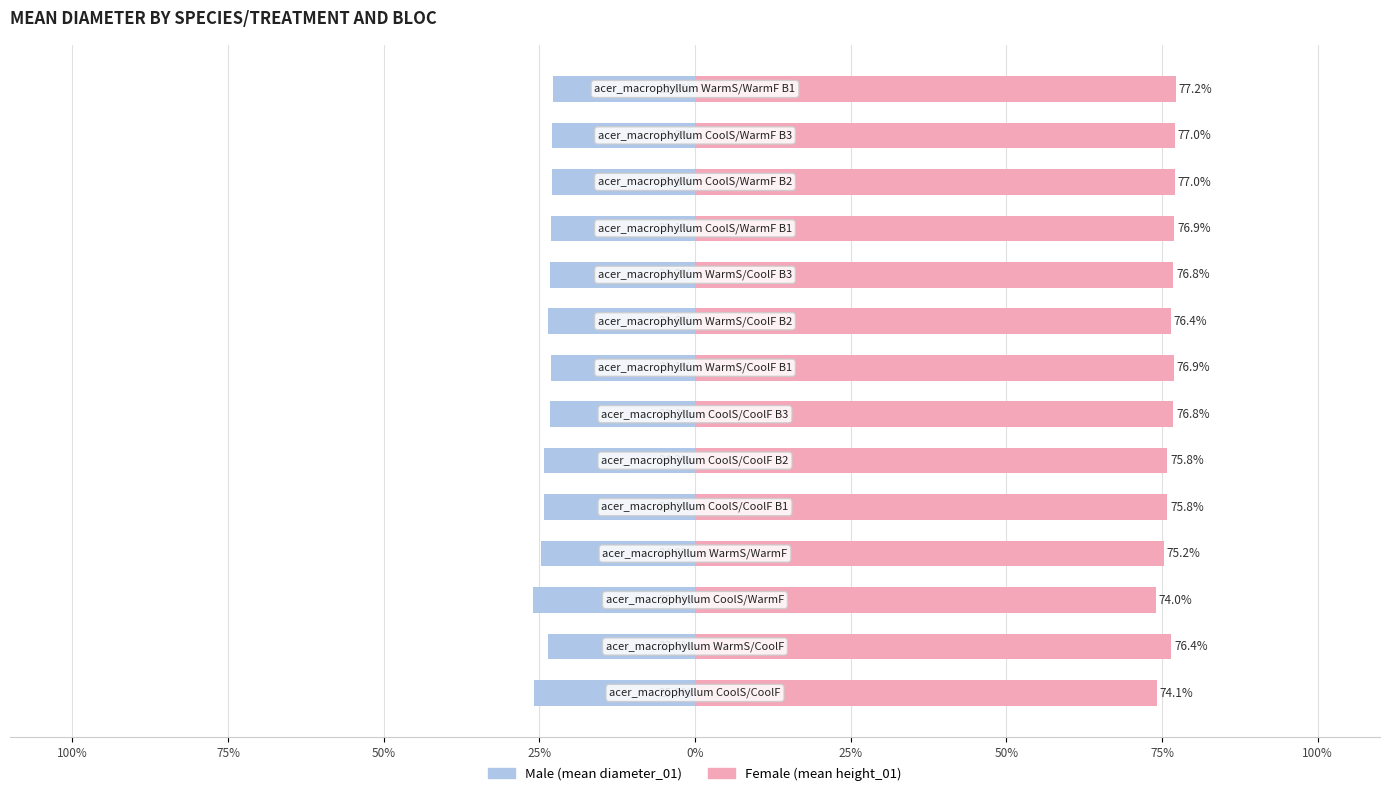

Is the value of Female at 25% greater than the value of Male at 13?

Yes